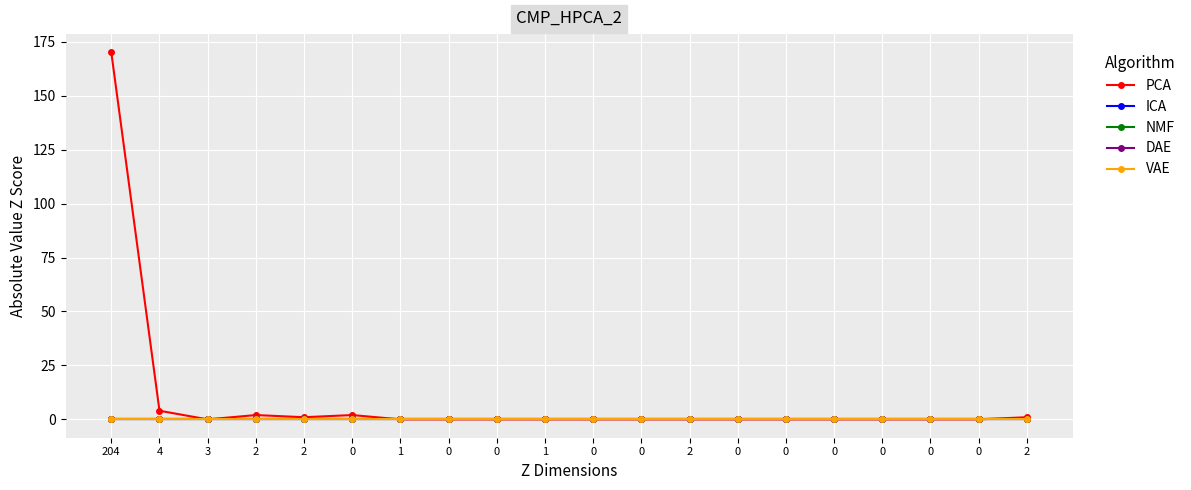

Is this an area chart (filled region under the line)?

No